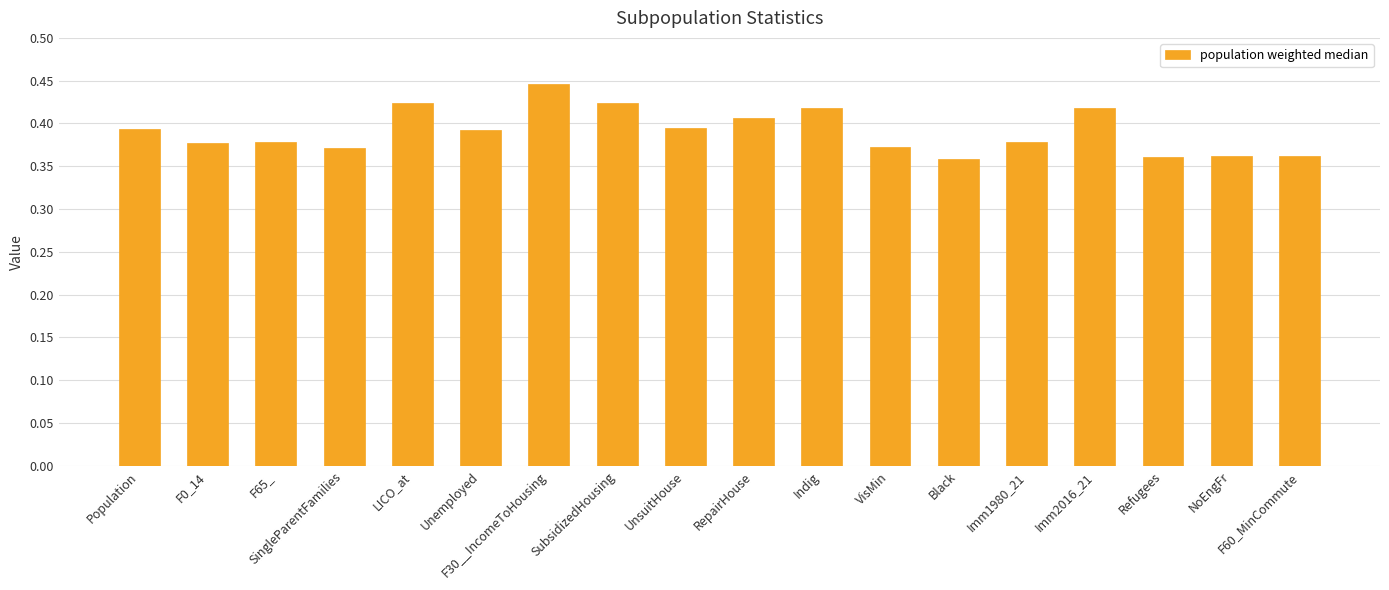

Count the values in the range 0 to 1.

18